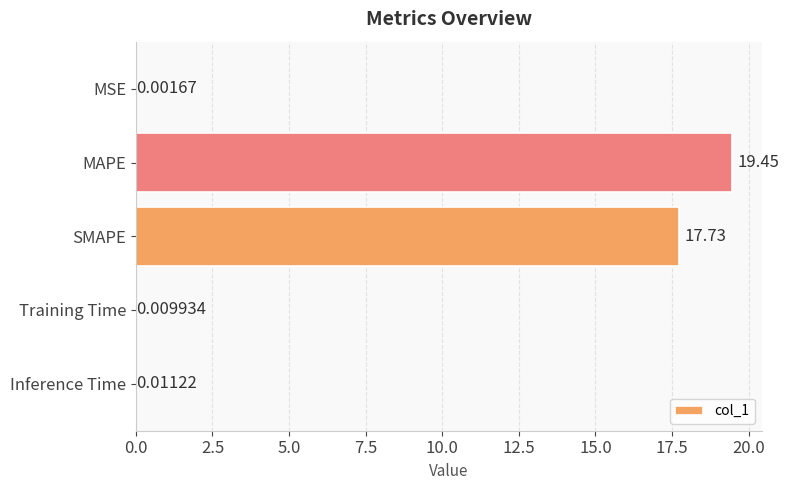

Where is the data nearest to the value 9?

SMAPE